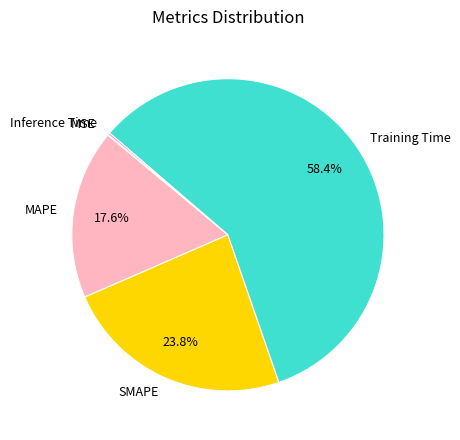

Which has a higher value, SMAPE or Training Time?

Training Time